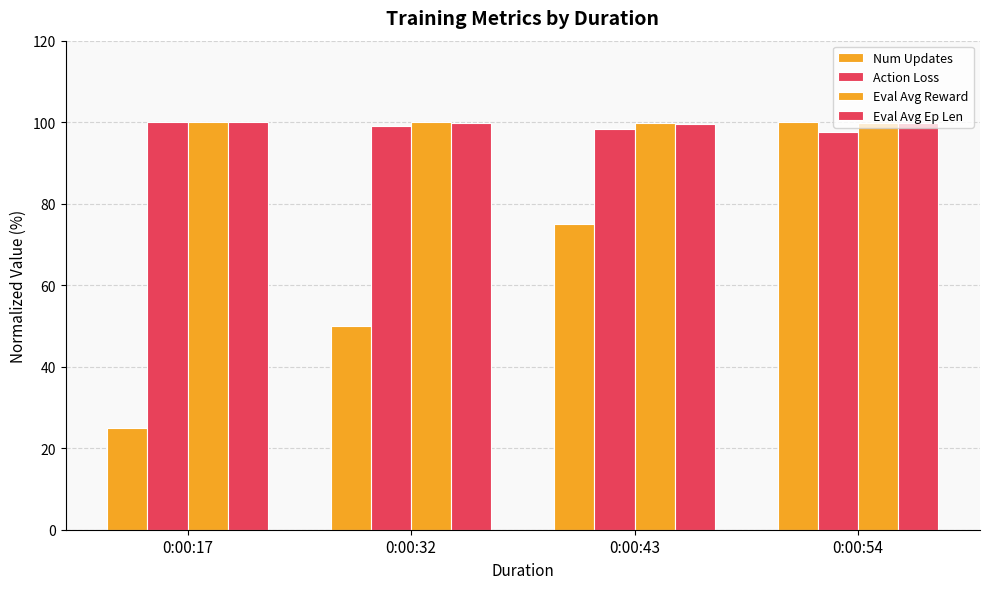

How many bars are there in each group?

4